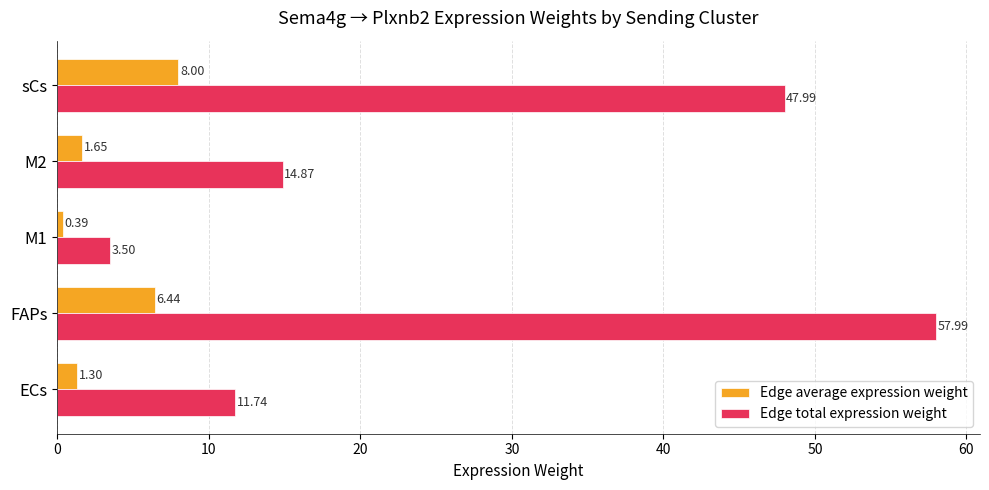

What is the difference between the maximum and minimum values in the Edge average expression weight series?

7.6